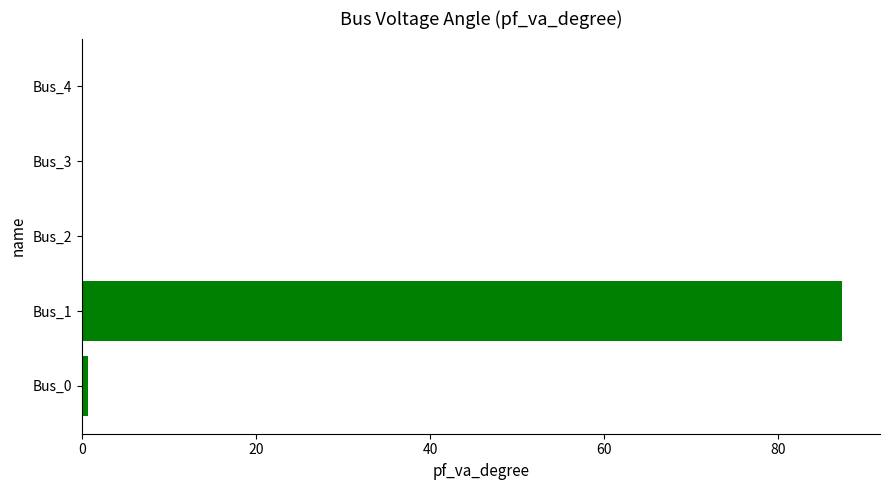

The chart shows a value of -35.3 at Bus_3. True or false?

False